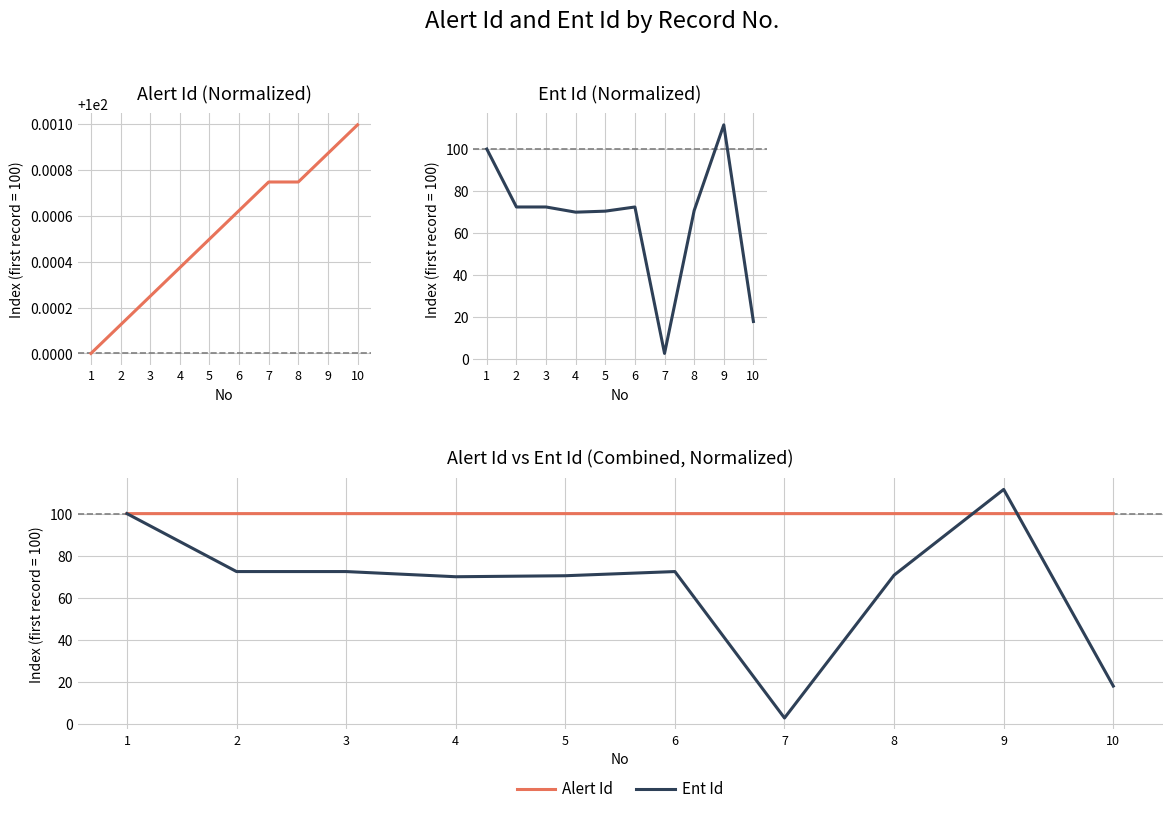

List the series in order of their peak value, highest first.

Ent Id, Alert Id